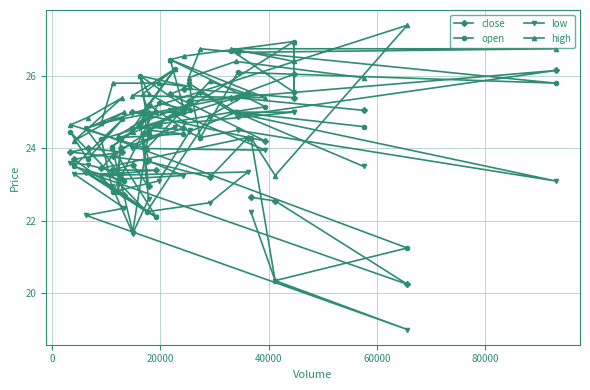

Rank the series by their maximum value, from highest to lowest.

high, open, close, low